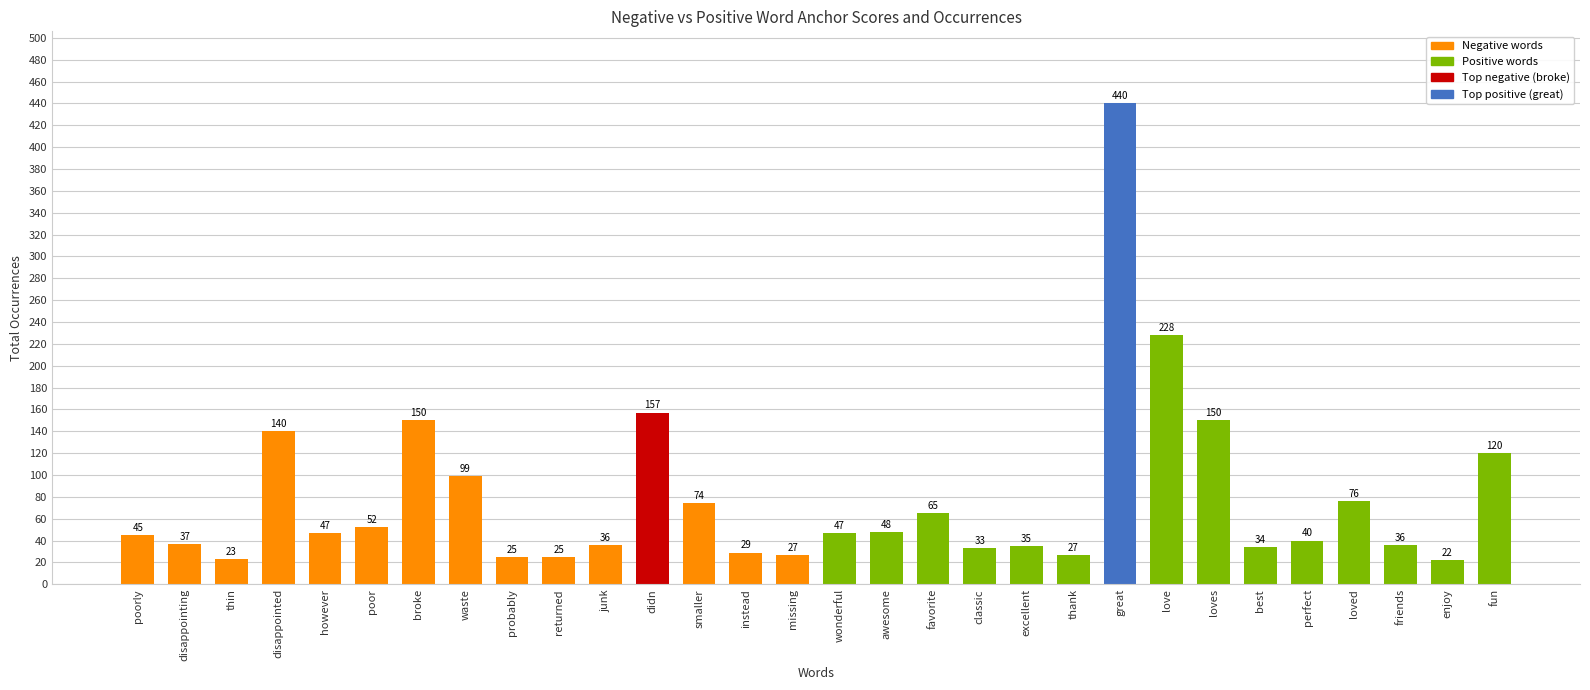

Count the number of categories in the chart.

30